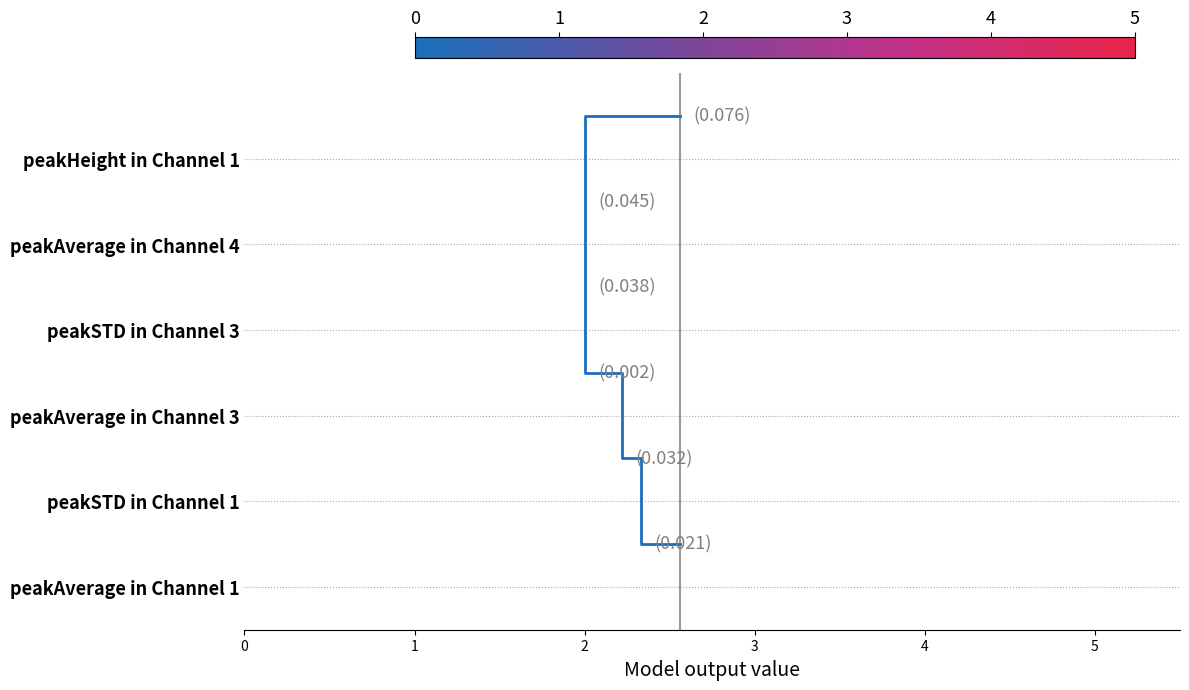

Count the values in the range 1 to 4.

6